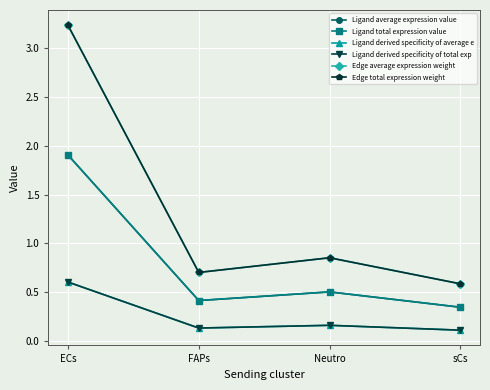

True or false: Ligand derived specificity of total exp and Ligand average expression value intersect in this chart.

False